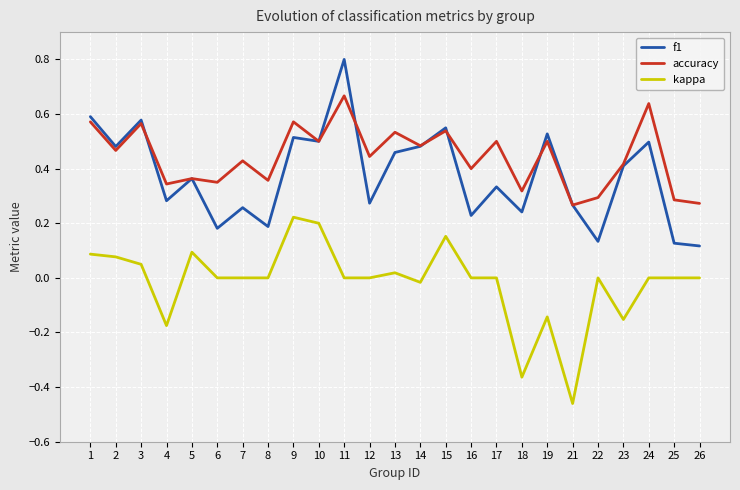

Is it true that kappa equals 0.0 at 26?

True